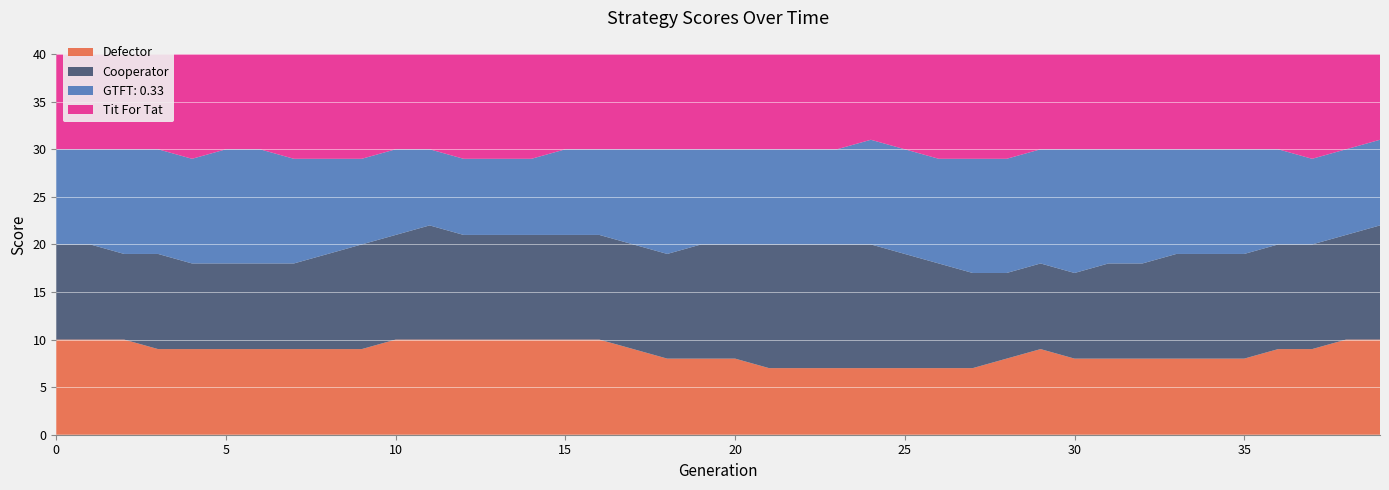

Reading left to right, what are all the values shown in this chart?

Defector: 0=10	1=10	2=10	3=9	4=9	5=9	6=9	7=9	8=9	9=9	10=10	11=10	12=10	13=10	14=10	15=10	16=10	17=9	18=8	19=8	20=8	21=7	22=7	23=7	24=7	25=7	26=7	27=7	28=8	29=9	30=8	31=8	32=8	33=8	34=8	35=8	36=9	37=9	38=10	39=10
Cooperator: 0=10	1=10	2=9	3=10	4=9	5=9	6=9	7=9	8=10	9=11	10=11	11=12	12=11	13=11	14=11	15=11	16=11	17=11	18=11	19=12	20=12	21=13	22=13	23=13	24=13	25=12	26=11	27=10	28=9	29=9	30=9	31=10	32=10	33=11	34=11	35=11	36=11	37=11	38=11	39=12
GTFT: 0.33: 0=10	1=10	2=11	3=11	4=11	5=12	6=12	7=11	8=10	9=9	10=9	11=8	12=8	13=8	14=8	15=9	16=9	17=10	18=11	19=10	20=10	21=10	22=10	23=10	24=11	25=11	26=11	27=12	28=12	29=12	30=13	31=12	32=12	33=11	34=11	35=11	36=10	37=9	38=9	39=9
Tit For Tat: 0=10	1=10	2=10	3=10	4=11	5=10	6=10	7=11	8=11	9=11	10=10	11=10	12=11	13=11	14=11	15=10	16=10	17=10	18=10	19=10	20=10	21=10	22=10	23=10	24=9	25=10	26=11	27=11	28=11	29=10	30=10	31=10	32=10	33=10	34=10	35=10	36=10	37=11	38=10	39=9